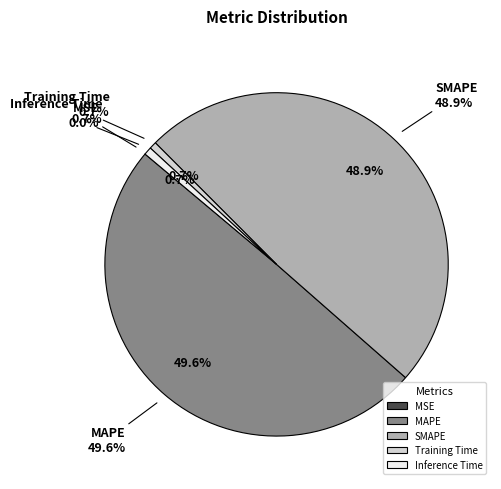

Which slice is the smallest?

MSE